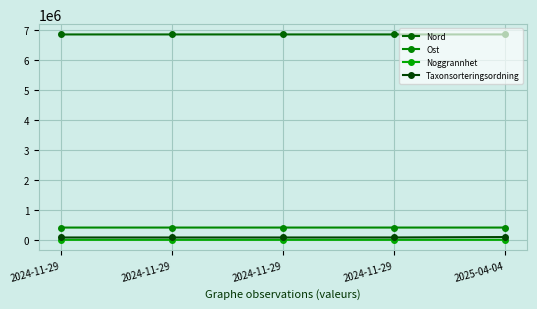

Is this an area chart (filled region under the line)?

No